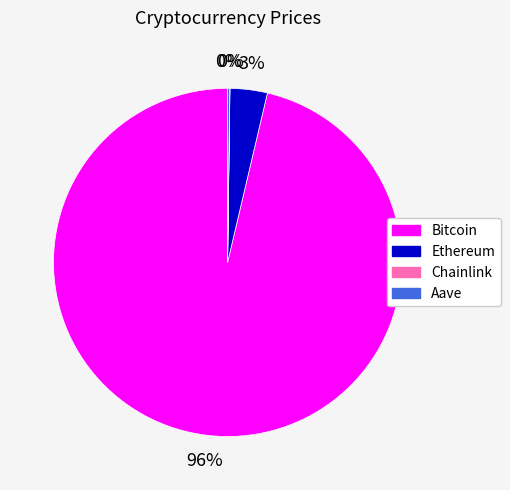

To the nearest percent, what portion does Ethereum represent?

3%